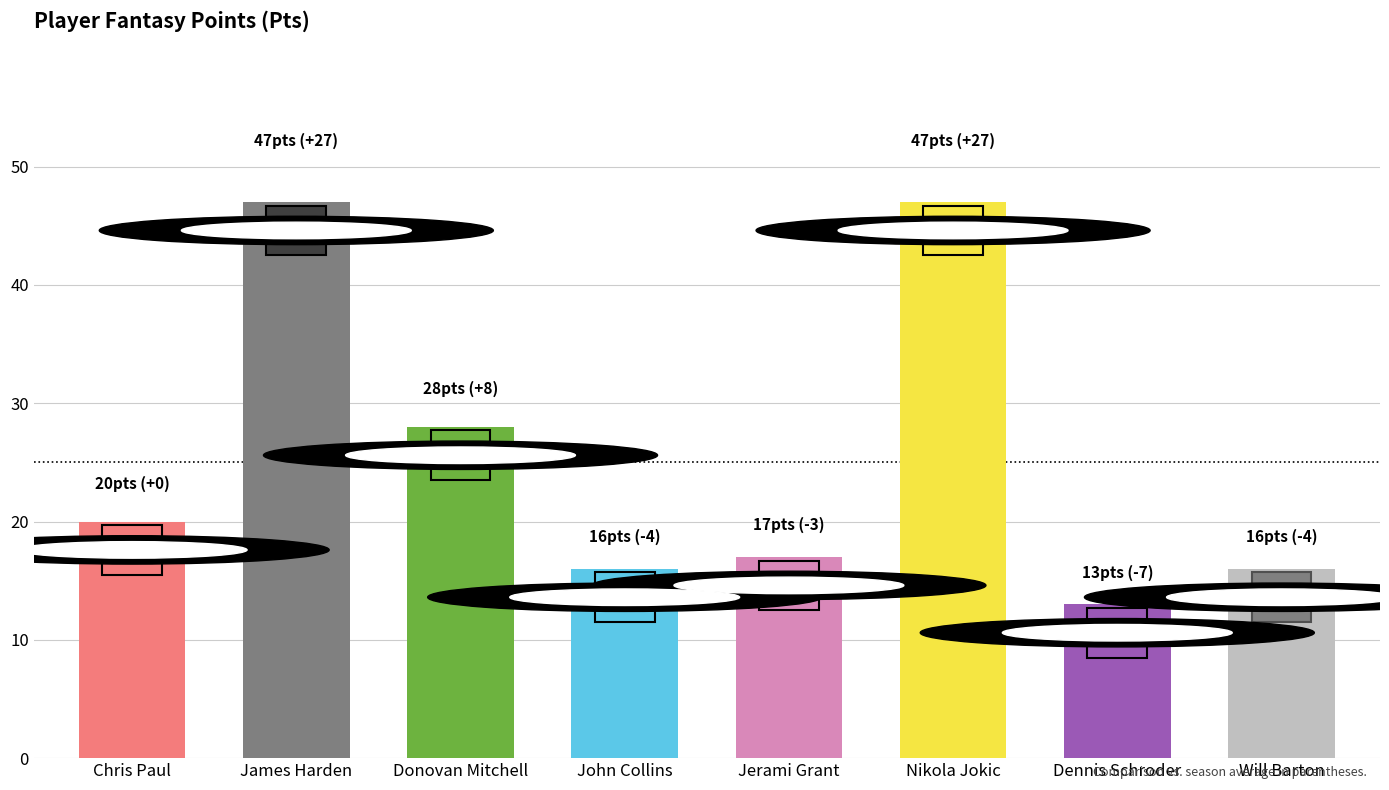

True or false: Score1 has a value of 17 at Jerami Grant.

True